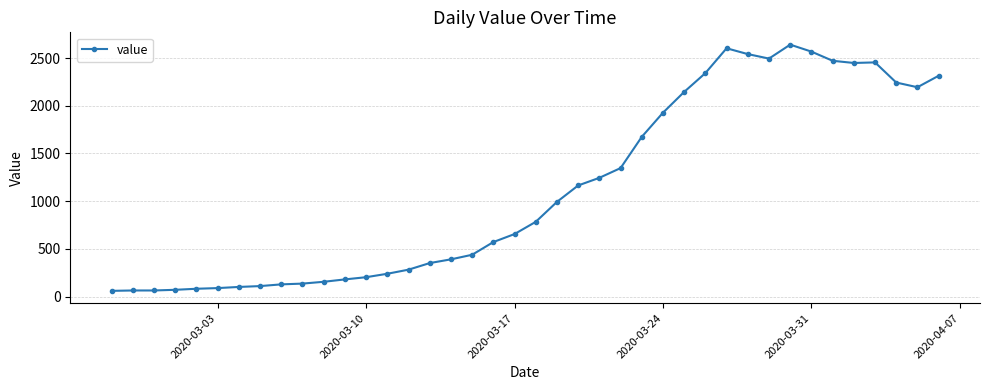

True or false: there are more than 0 points higher than both neighbors.

True